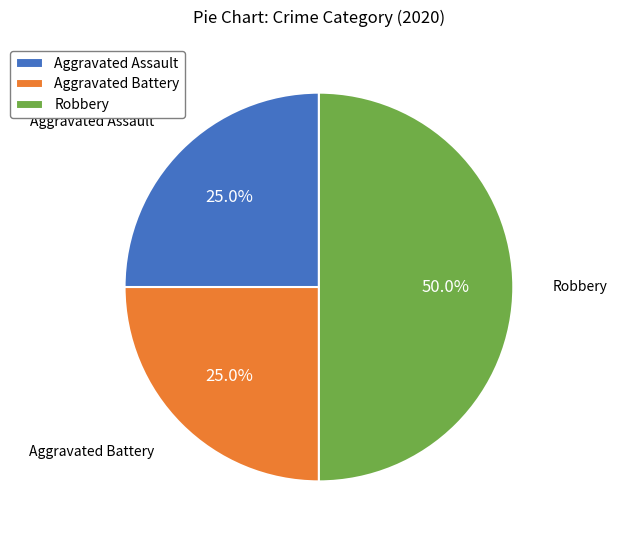

To the nearest percent, what portion does Aggravated Battery represent?

25%